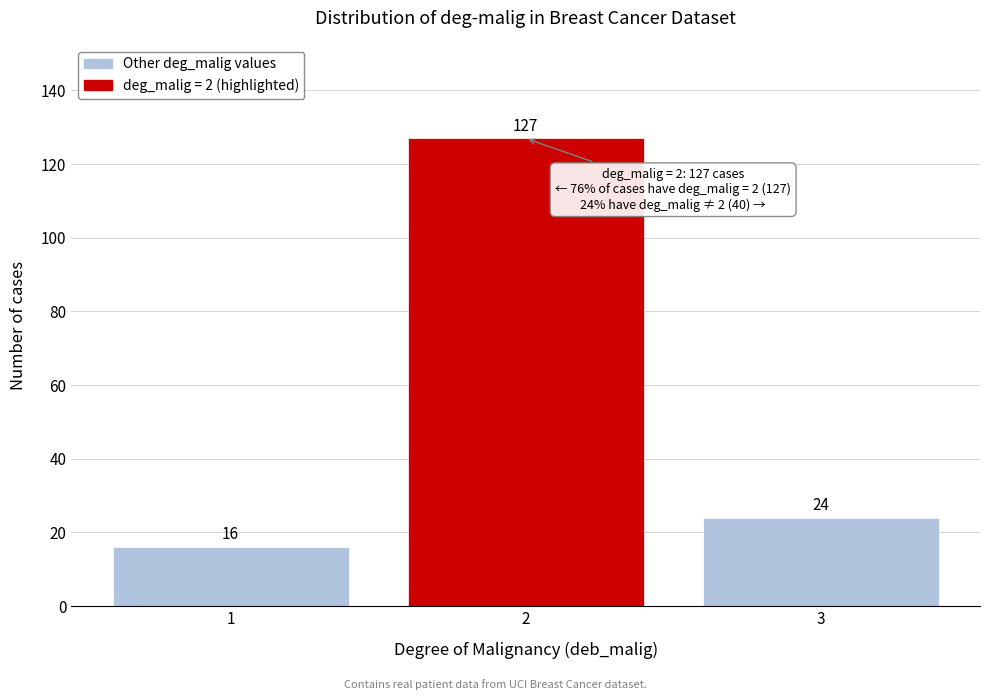

Reading right to left, what are all the values shown in this chart?

24	127	16